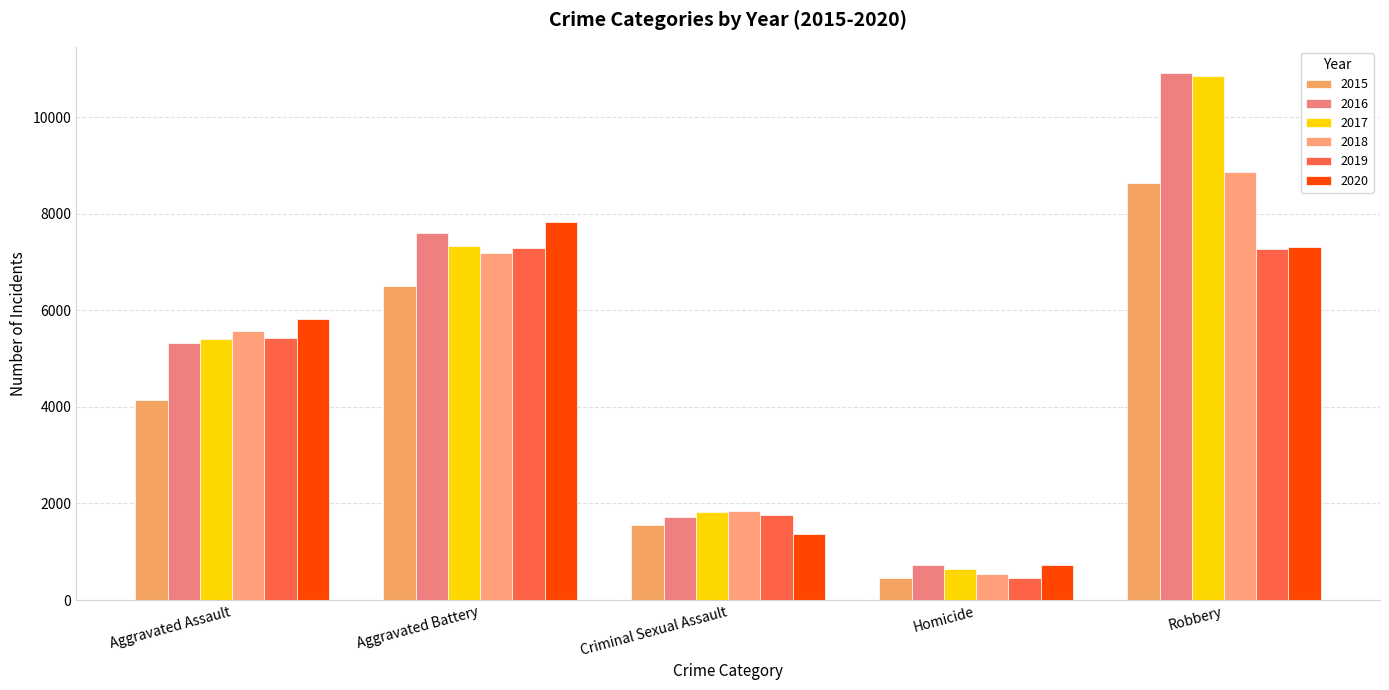

Where does the 2016 series first go above 5325?

Aggravated Battery